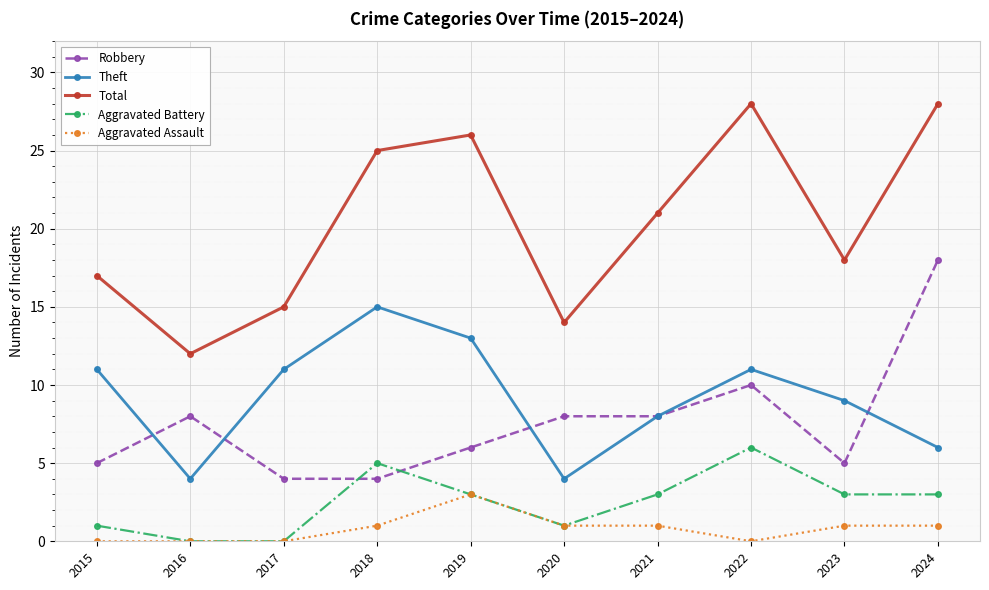

What are all the series names shown in the legend?

Robbery, Theft, Total, Aggravated Battery, Aggravated Assault